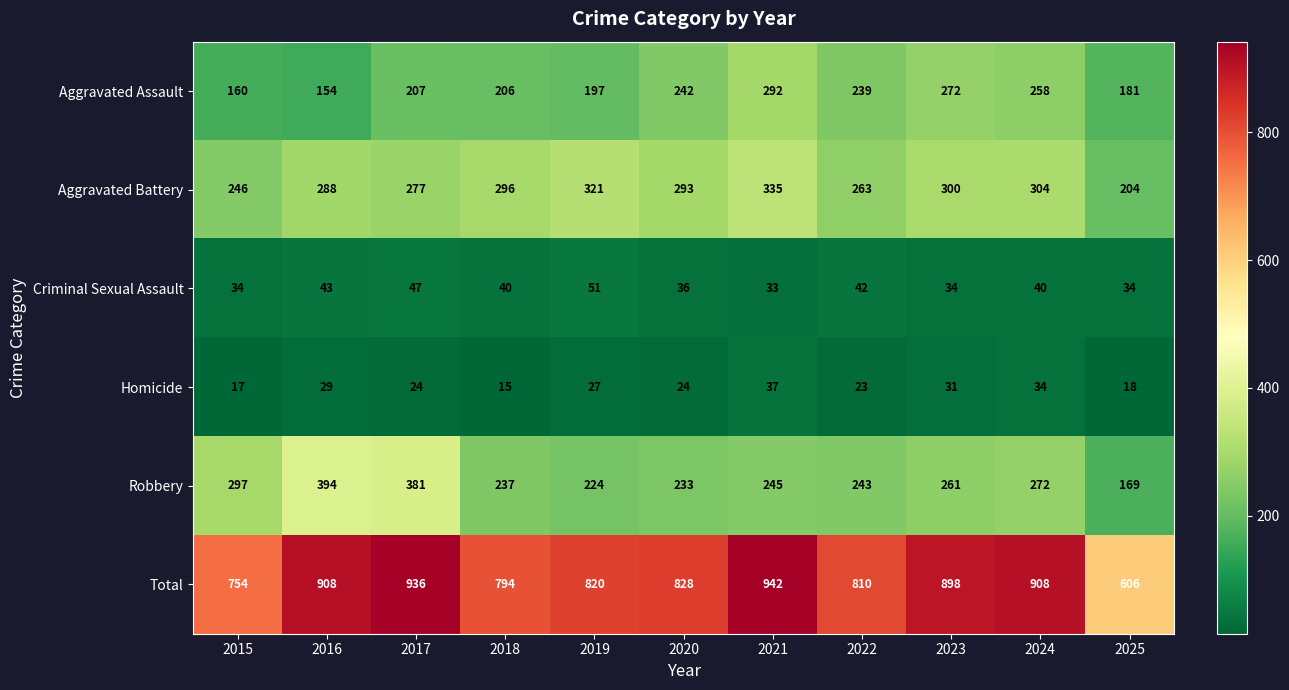

Which category has the highest value across all series?

2021